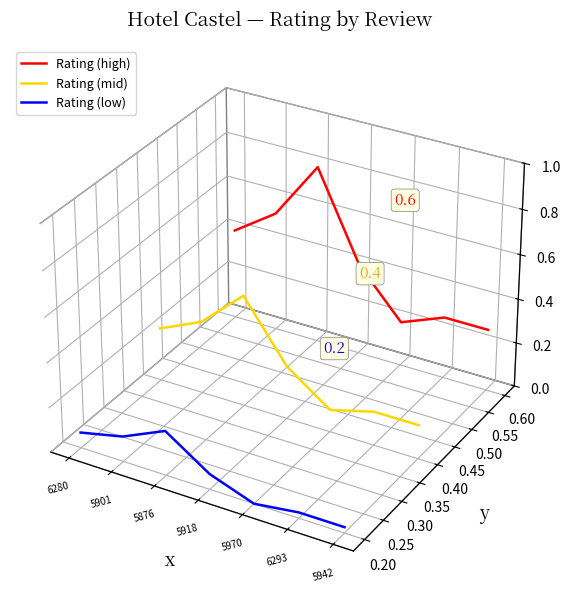

In Rating (high), how many points are higher than both neighbors (excluding endpoints)?

2